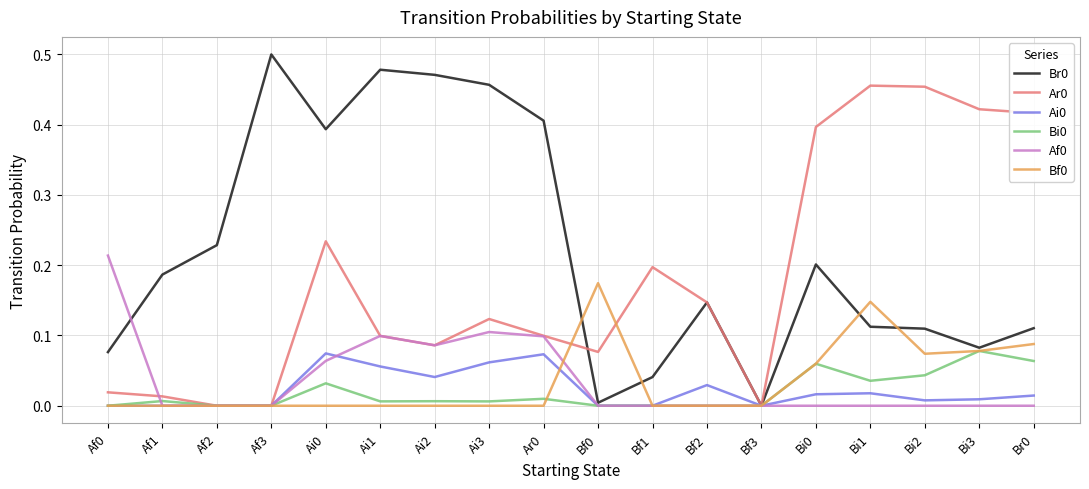

Which label corresponds to the largest value in the chart?

Af3